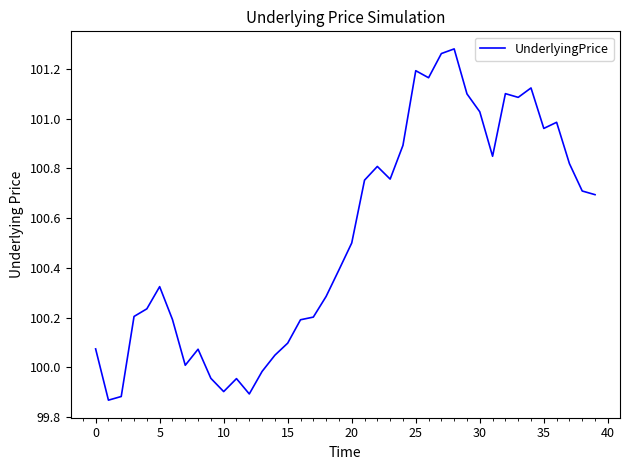

What is the difference between the maximum and minimum values?

1.4